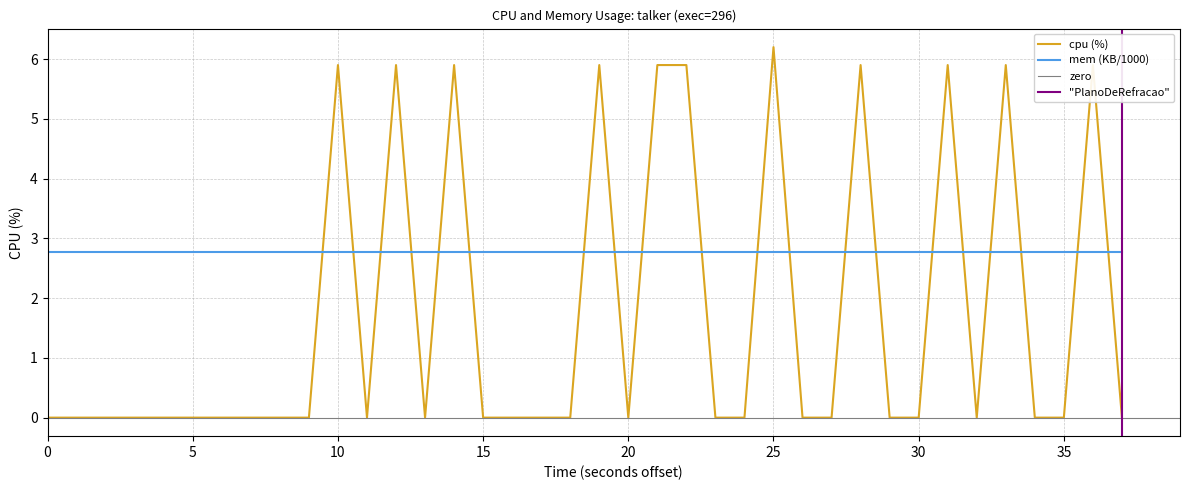

Count the values in the range 0 to 5.

29